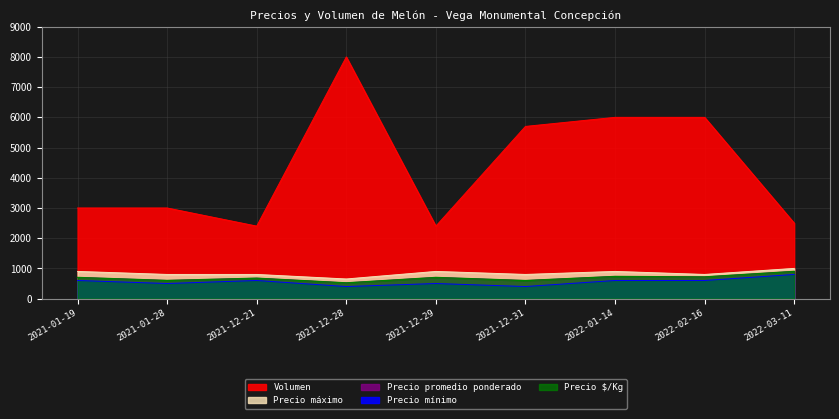

What is the difference between the maximum and minimum values in the Precio maximo series?

350